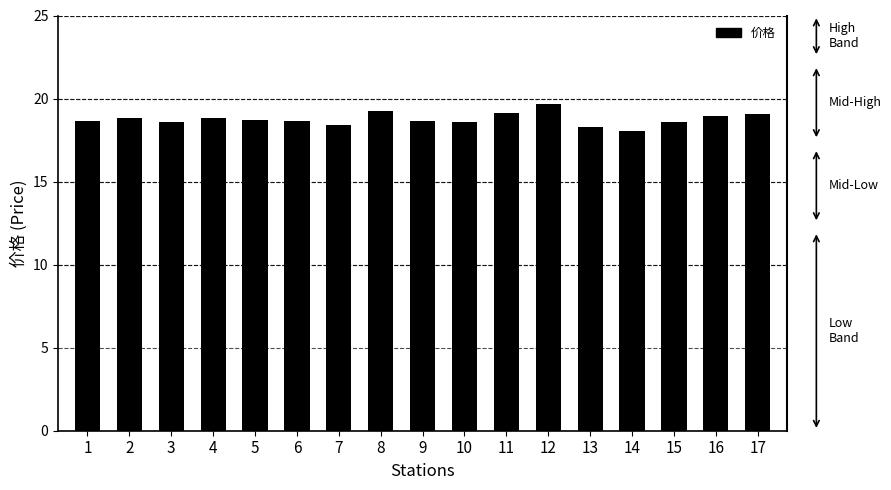

Read the value at 14.

18.0